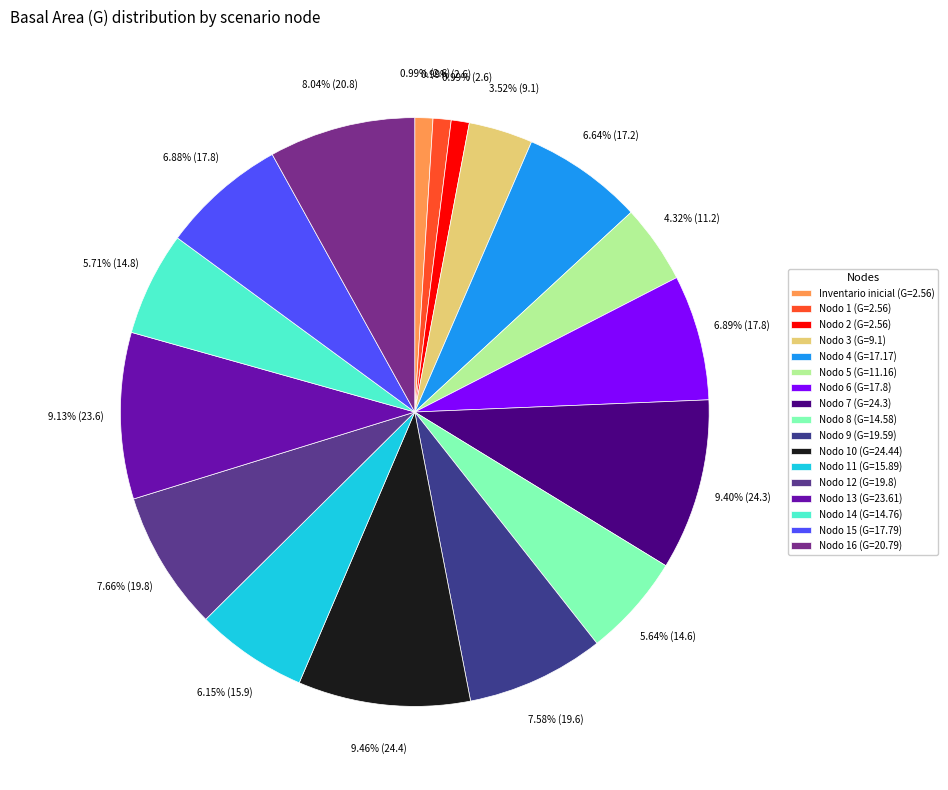

Is there a majority slice in this chart?

No